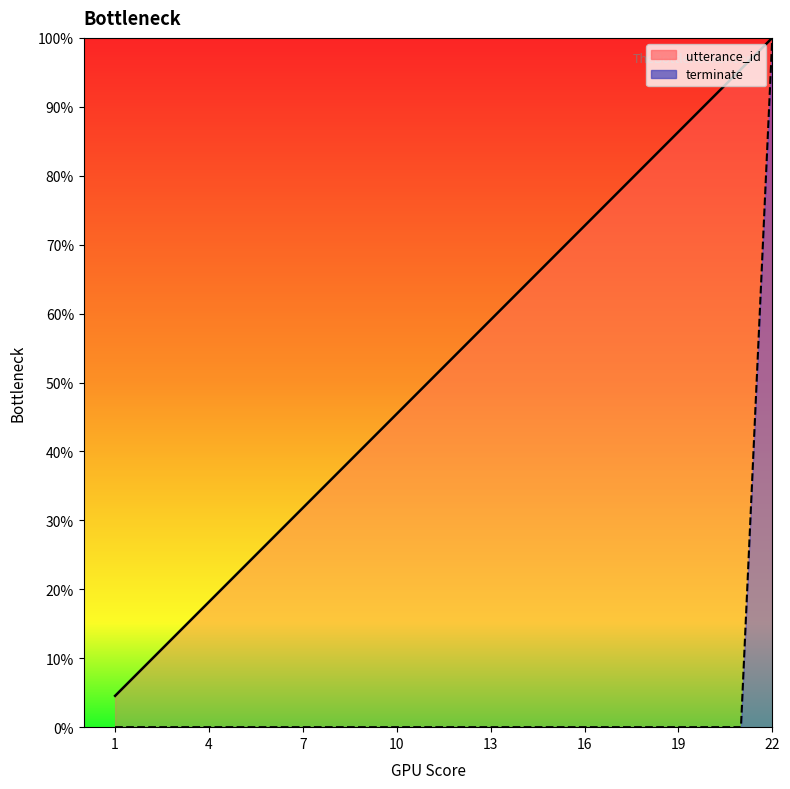

What are all the series names shown in the legend?

utterance_id, terminate